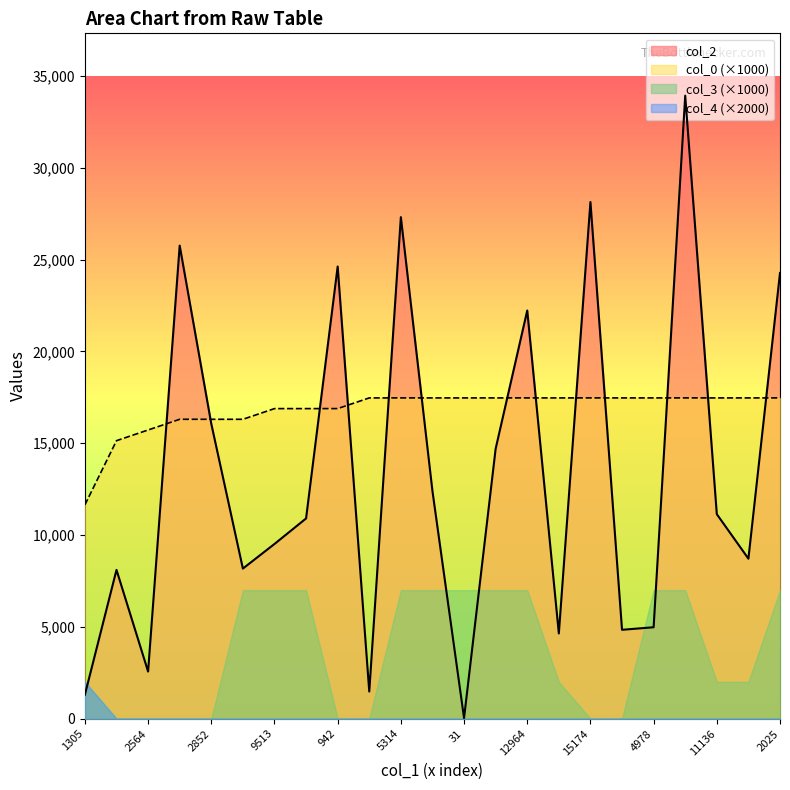

Count the number of data series in this chart.

4